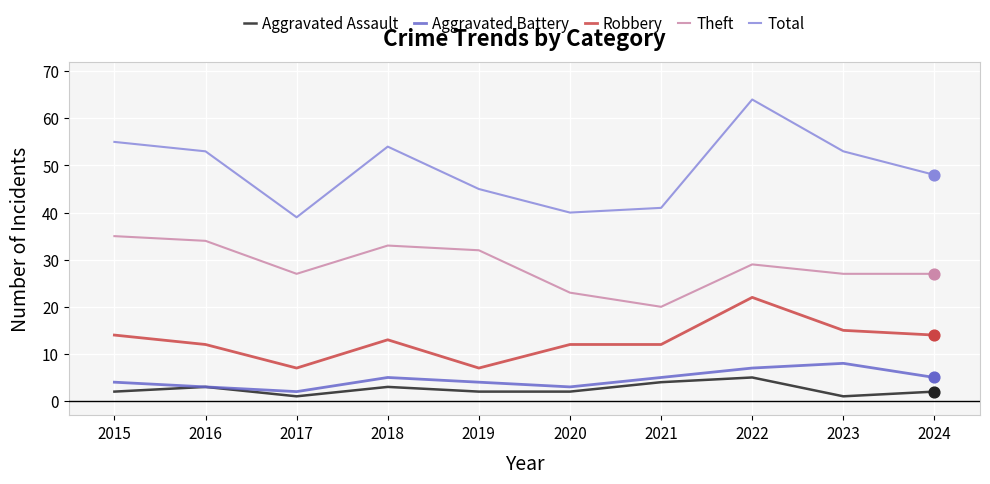

What is the total value across all series at 2019?

90